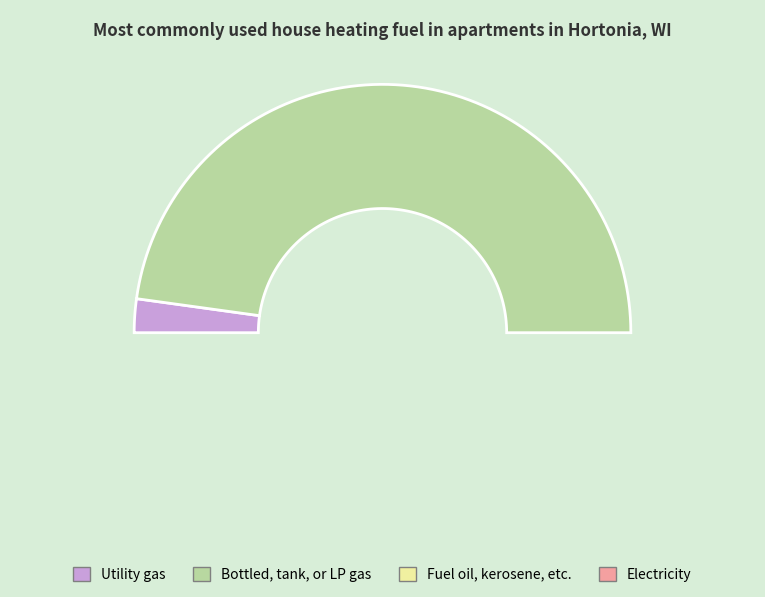

What portion of the pie excludes 4?

4.4%